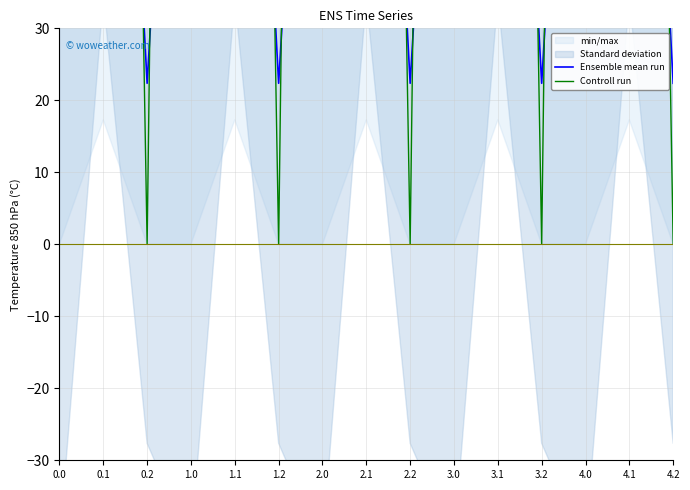

What is the label of the 5th point from the right?

3.1